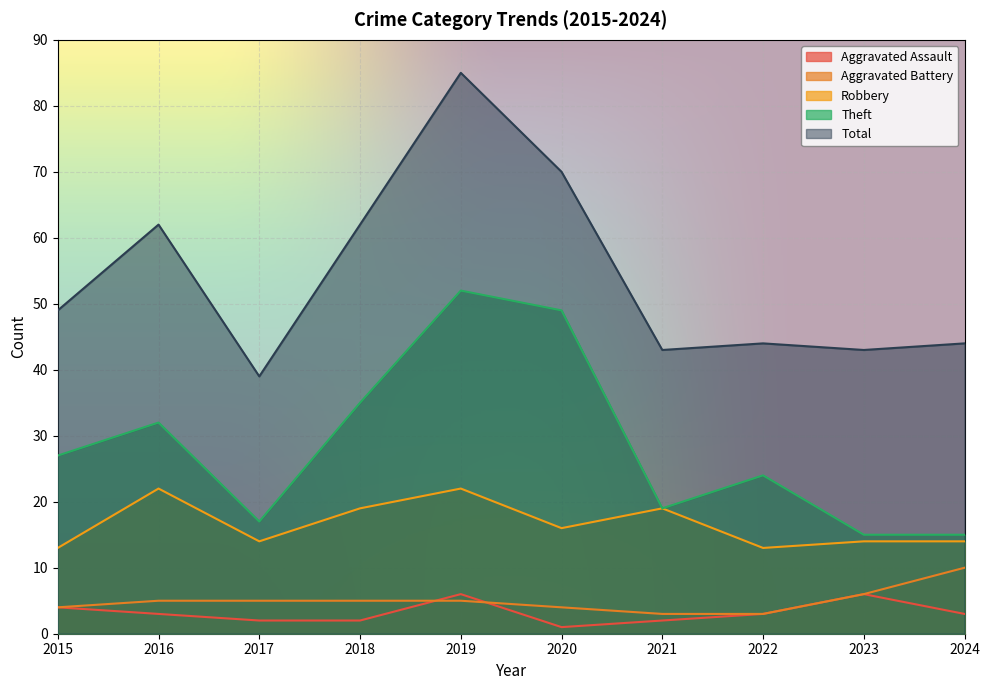

What is the greatest value displayed?

85